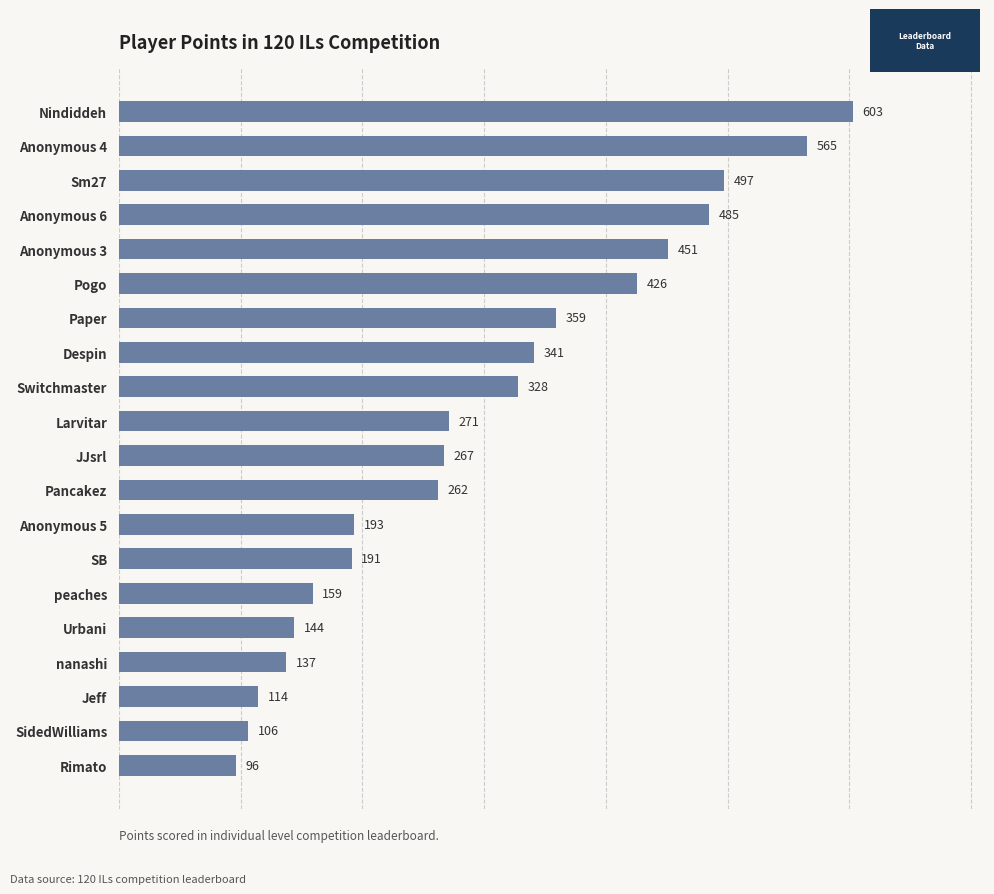

How many values are below 271?

10